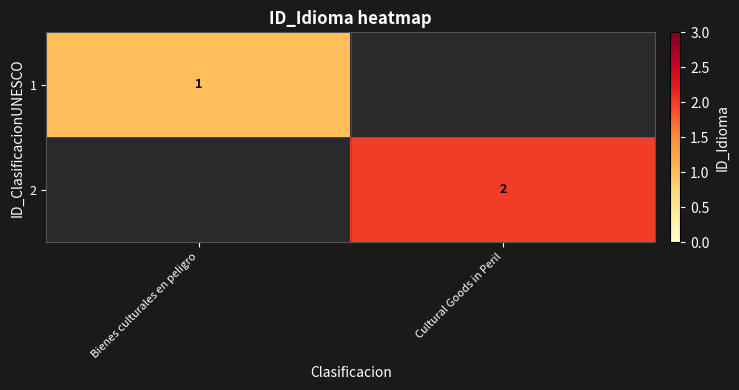

Is it true that 1 equals 0 at Bienes culturales en peligro?

False